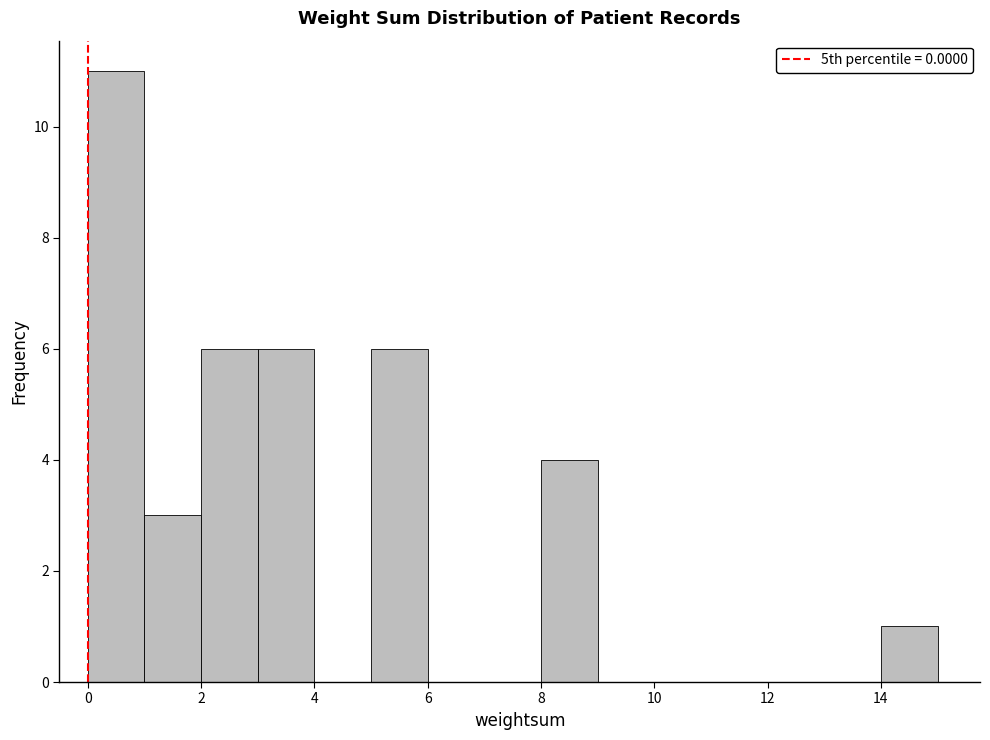

Reading left to right, list every bar in this chart as the range it spans on the x-axis followed by its height. The values are not printed on the chart, so give them approximately, as read against the axis.

0 to 1: 11
1 to 2: 3
2 to 3: 6
3 to 4: 6
4 to 5: 0
5 to 6: 6
6 to 7: 0
7 to 8: 0
8 to 9: 4
9 to 10: 0
10 to 11: 0
11 to 12: 0
12 to 13: 0
13 to 14: 0
14 to 15: 1